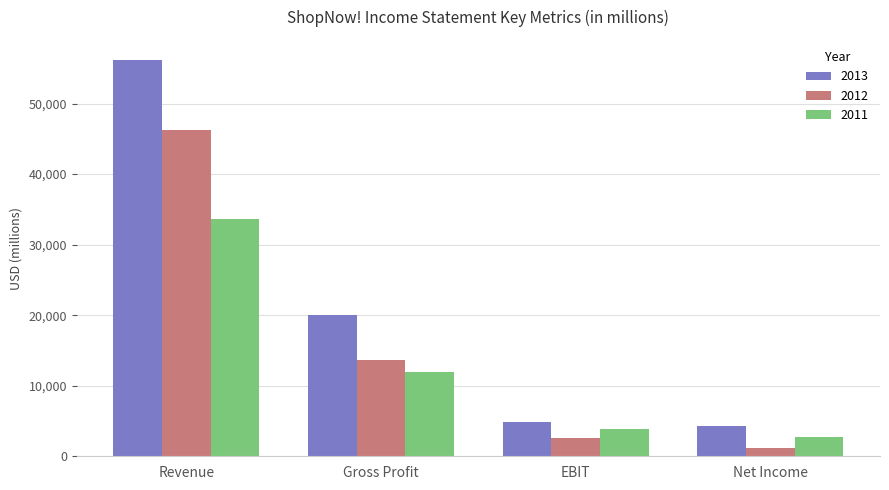

At how many categories does at least one series exceed 22034?

1